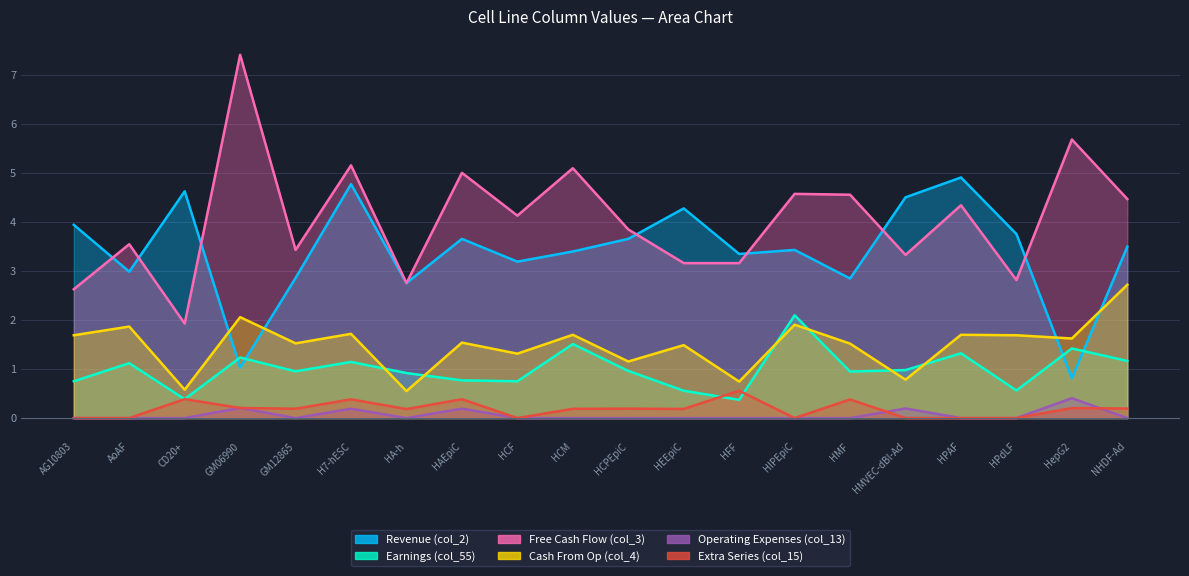

Is it true that col_15 equals -0.3 at HPdLF?

False